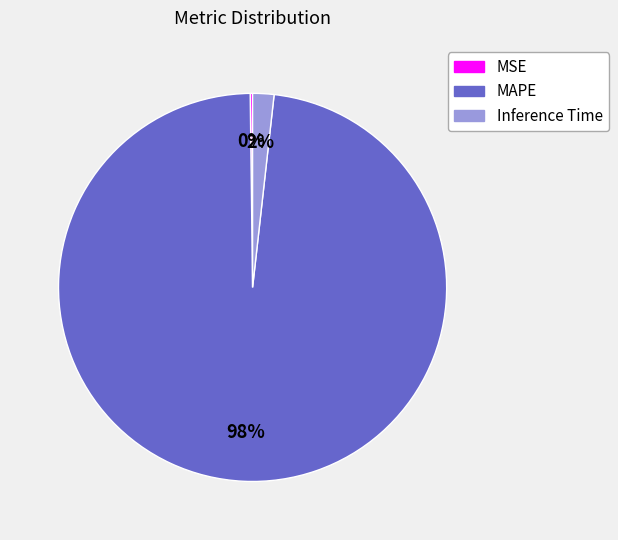

To the nearest percent, what is the difference between the largest and smallest slice percentages?

98%